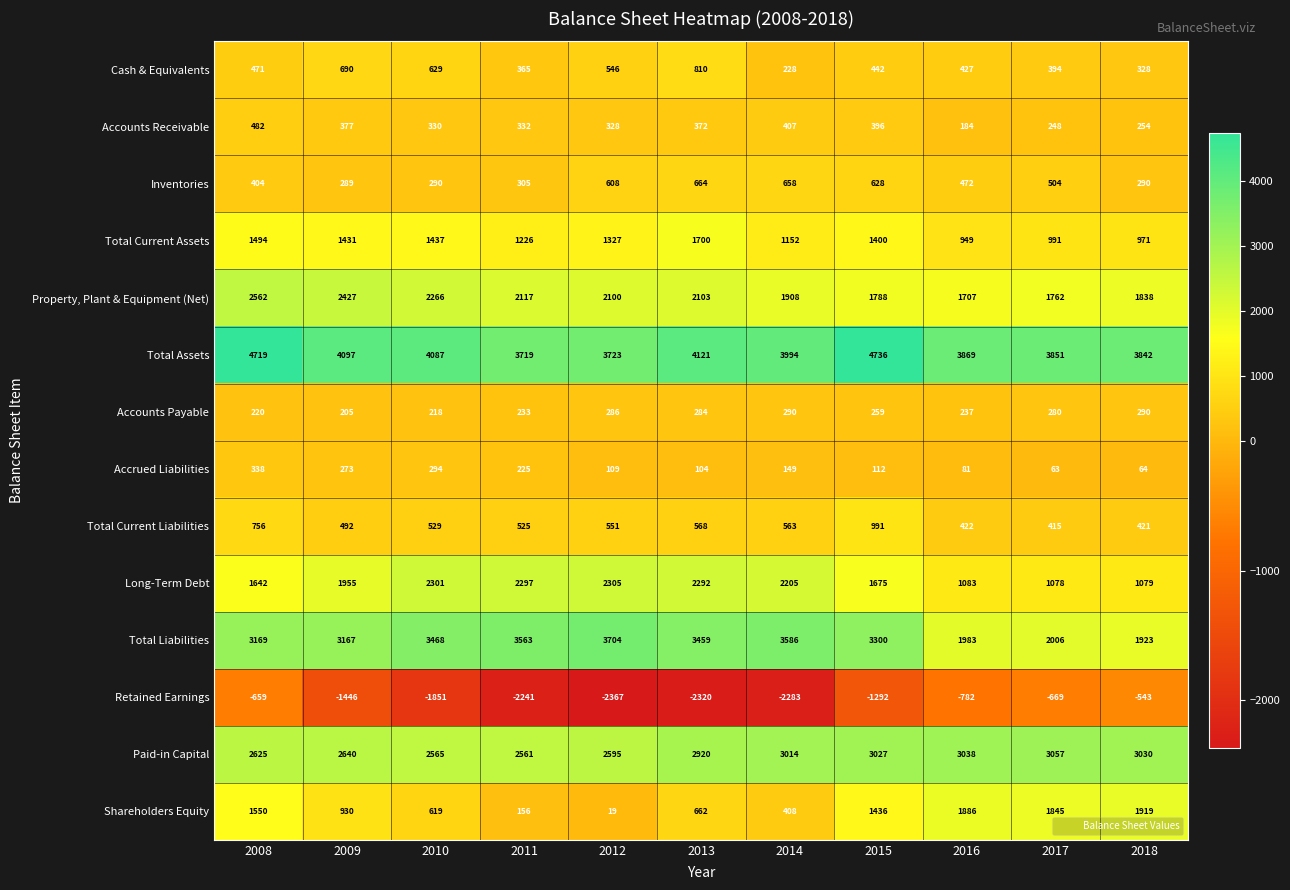

At 2009, list the series in order from largest to smallest.

Total Assets, Total Liabilities, Paid-in Capital, Property, Plant & Equipment (Net), Long-Term Debt, Total Current Assets, Shareholders Equity, Cash & Equivalents, Total Current Liabilities, Accounts Receivable, Inventories, Accrued Liabilities, Accounts Payable, Retained Earnings